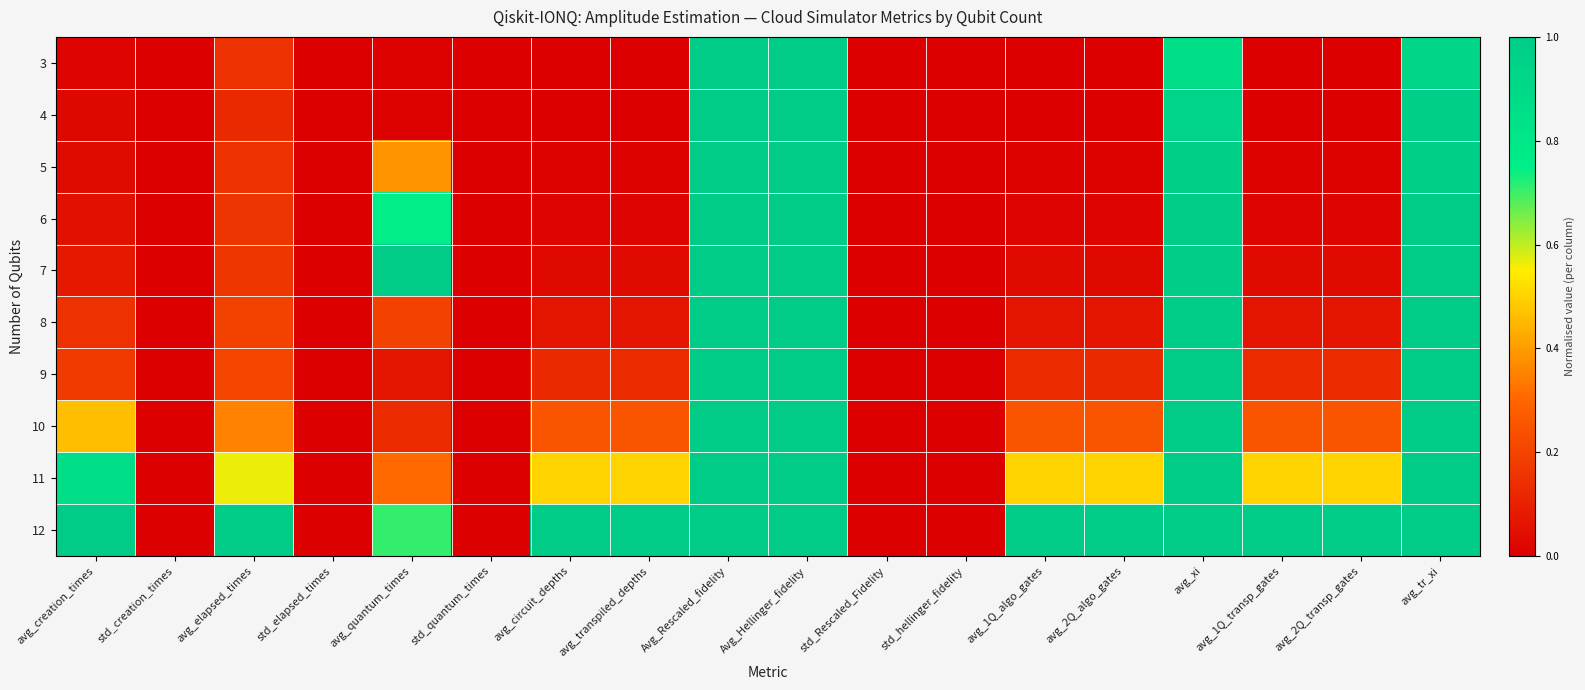

Rank the series at avg_1Q_transp_gates from lowest to highest value.

3, 4, 5, 6, 7, 8, 9, 10, 11, 12